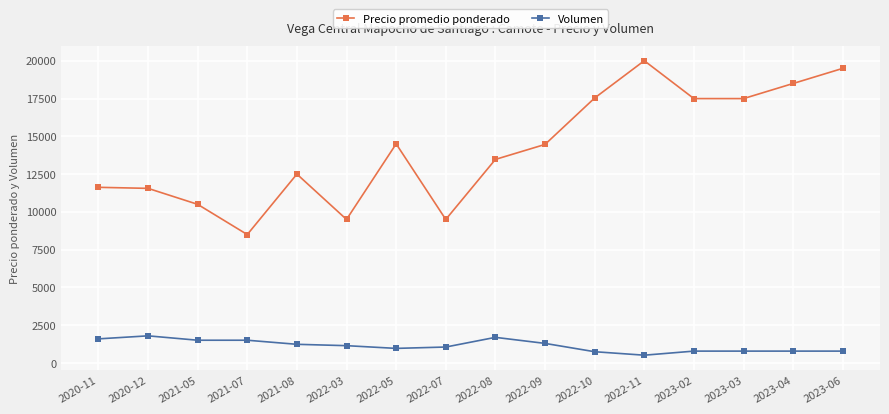

True or false: Precio promedio ponderado and Volumen cross at least once.

False